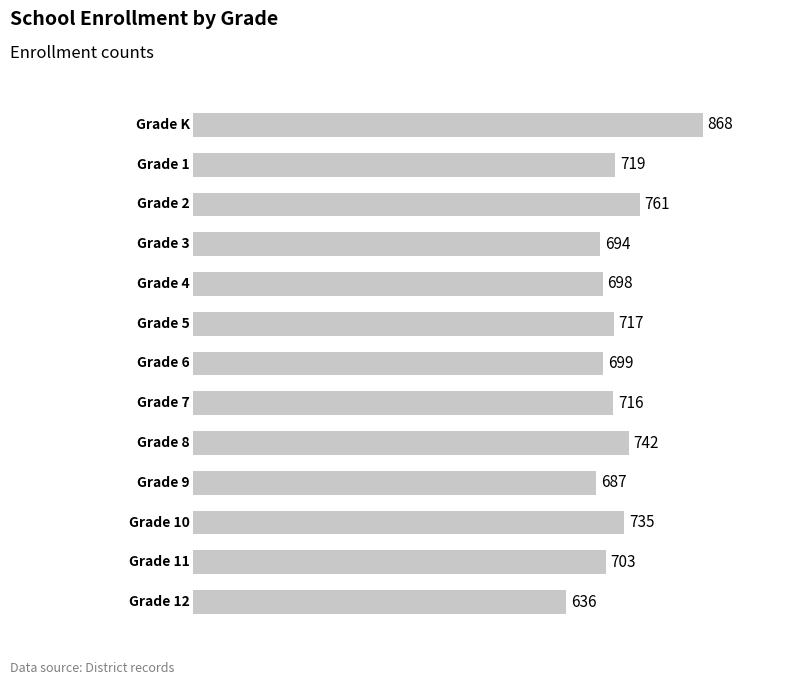

What is the maximum value shown in the chart?

868